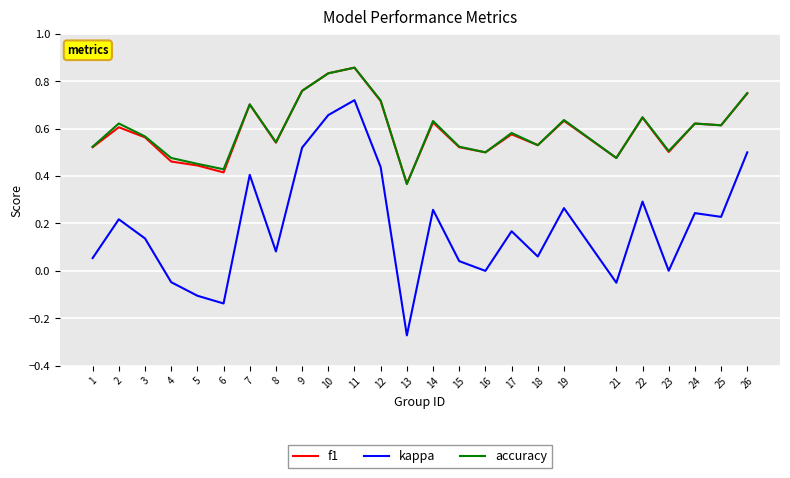

What is the total value across all series at 14?

1.5